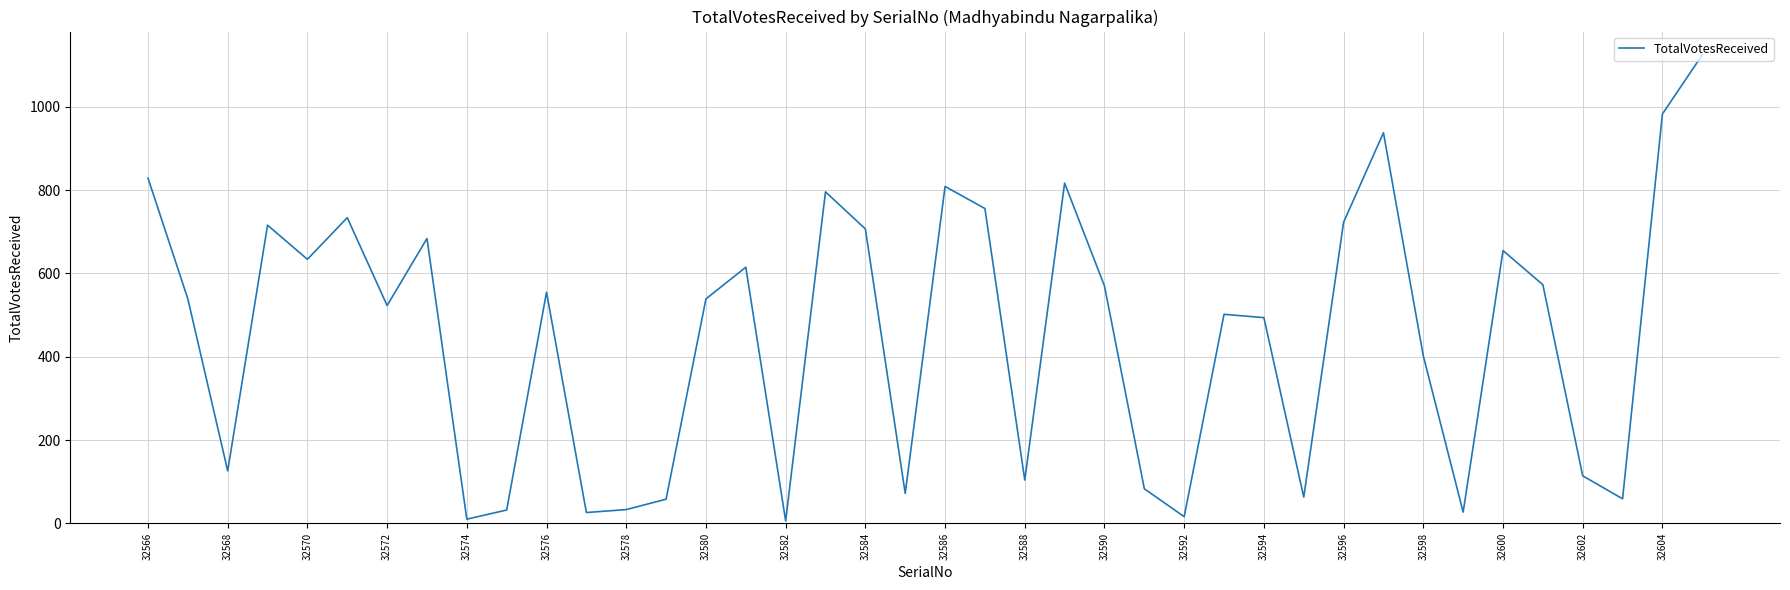

What is the greatest value displayed?

1125